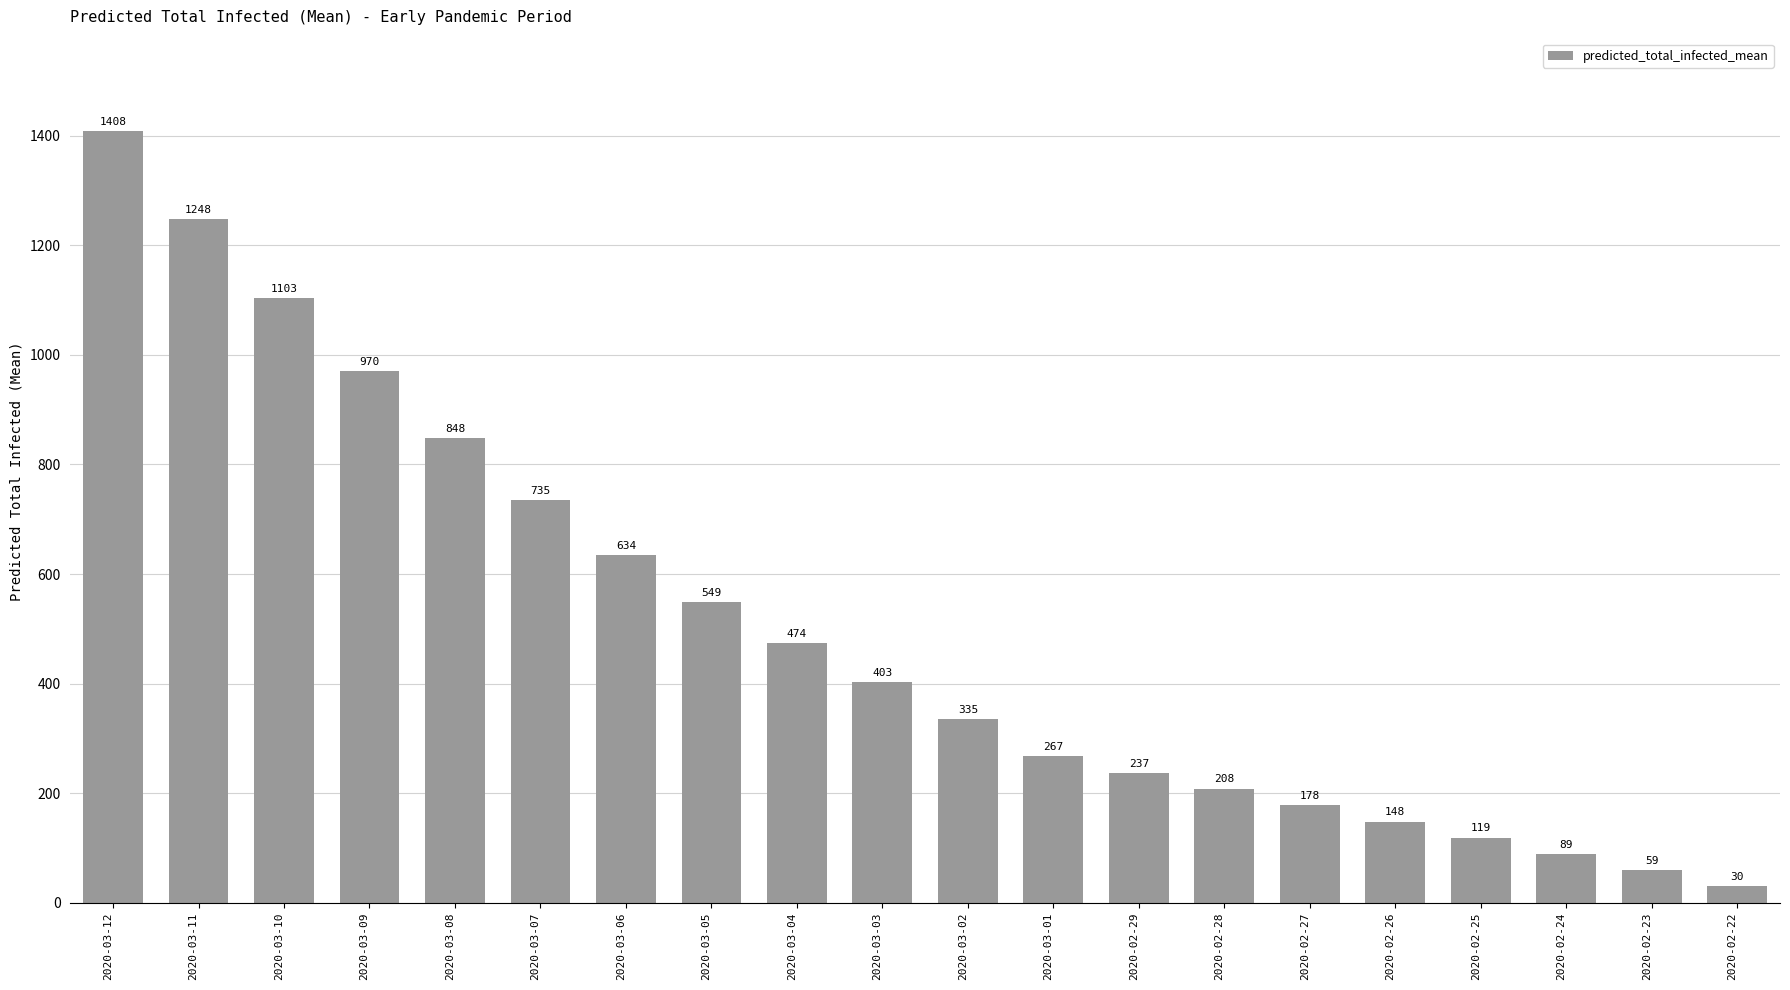

Which label corresponds to the smallest value in the chart?

2020-02-22